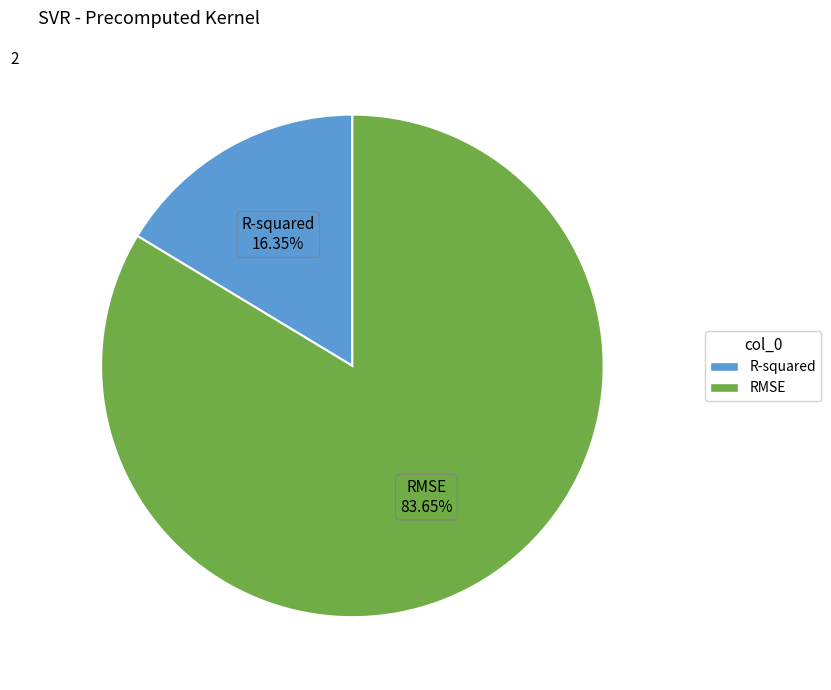

Rank the categories by value from highest to lowest.

RMSE, R-squared